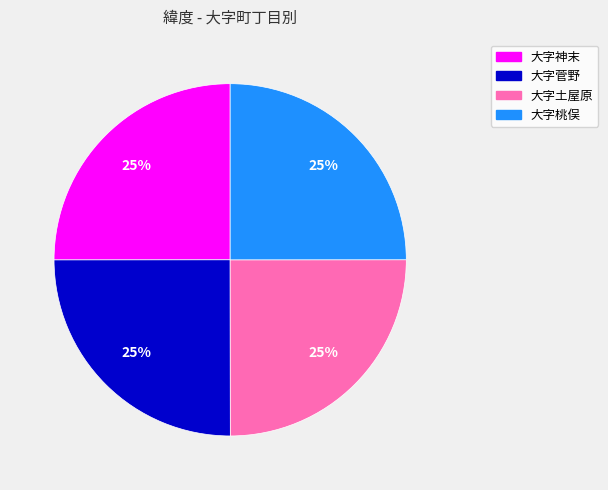

How many segments does this pie chart have?

4